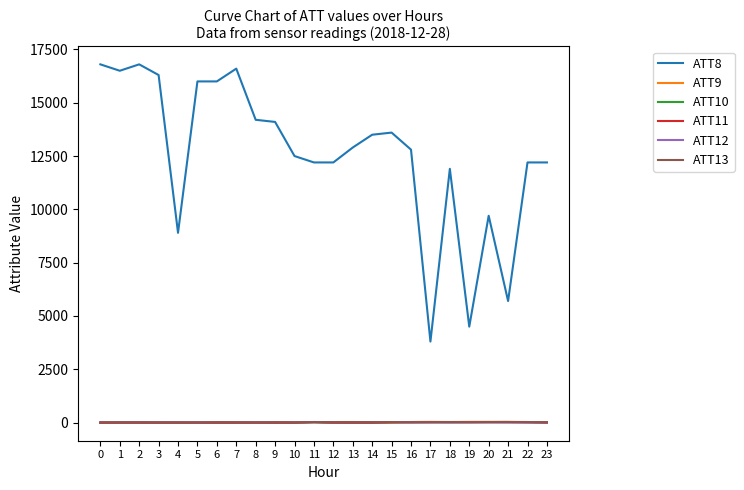

True or false: ATT8 and ATT13 cross at least once.

False